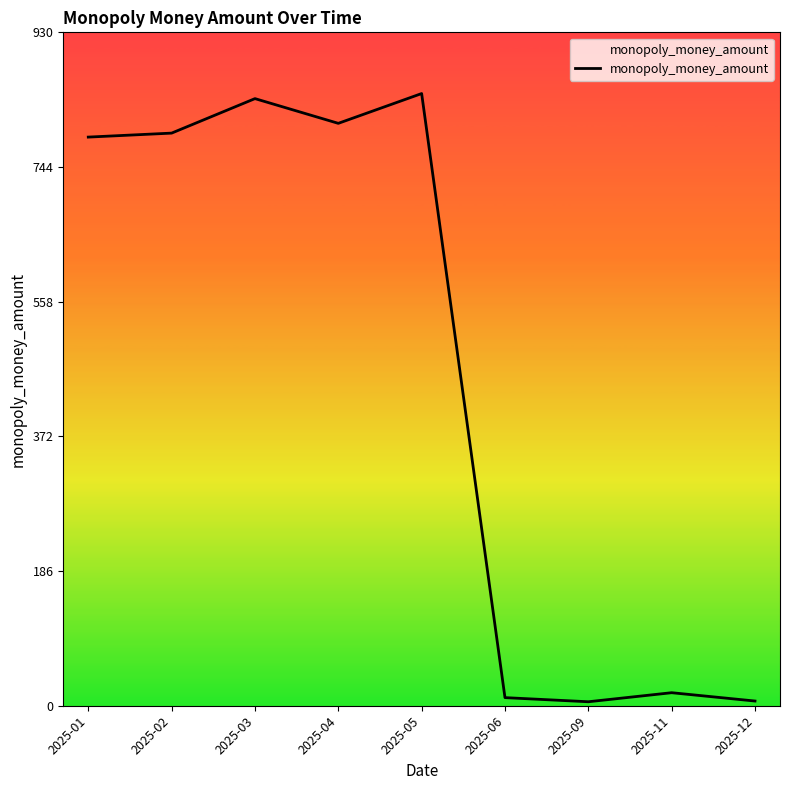

Where is the data nearest to the value 425?

2025-01